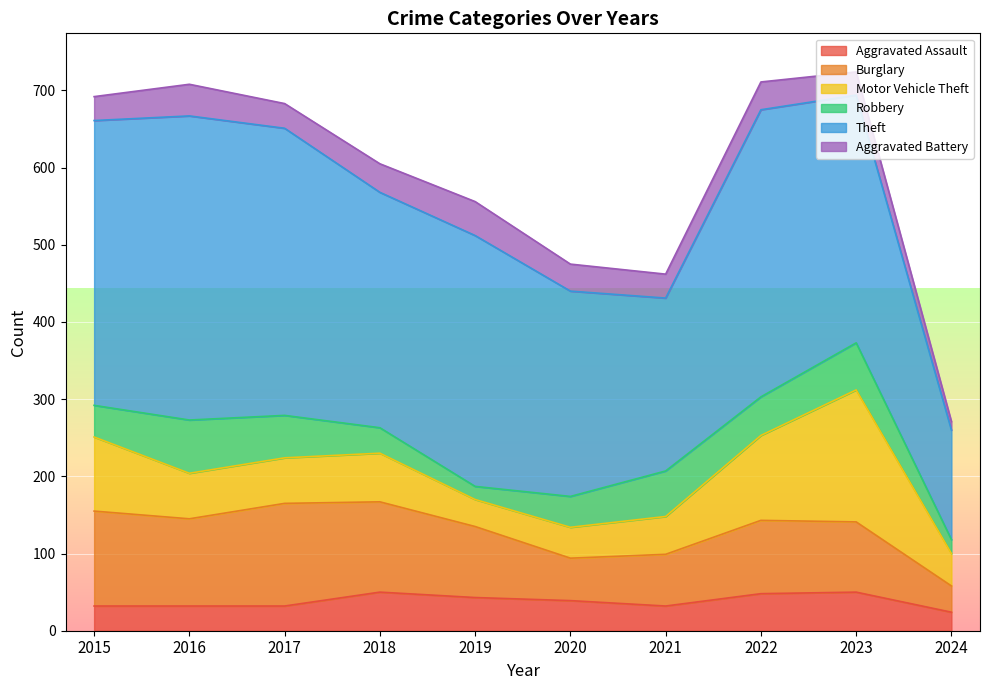

Which series has the largest total across all categories?

Theft